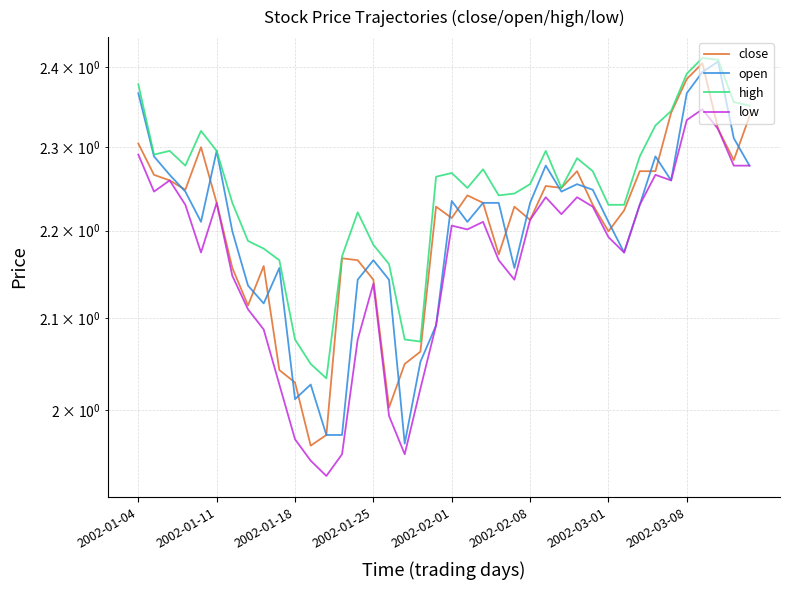

True or false: low has more than 0 points higher than both neighbors.

True